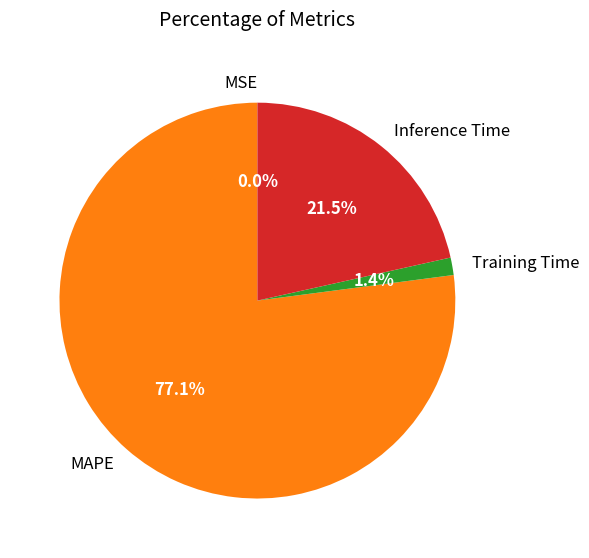

Which slice is the largest?

MAPE